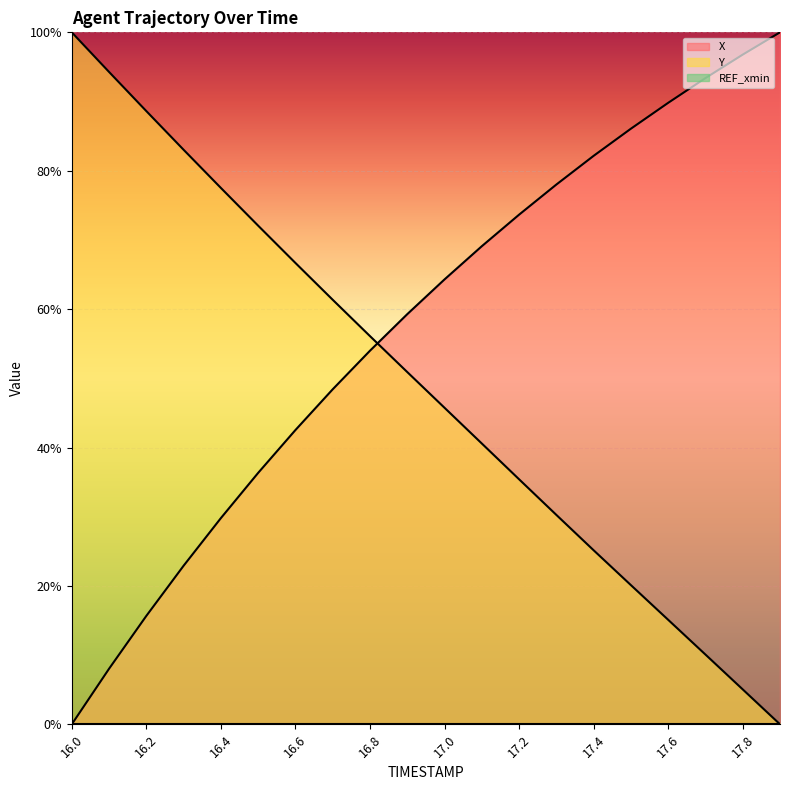

Which series ends up on top after the final intersection of Y and X?

X